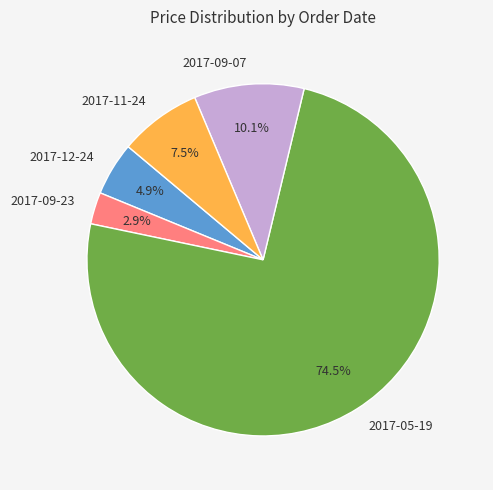

Approximately how many times larger is the value at 2017-09-07 compared to 2017-09-23?

3.5